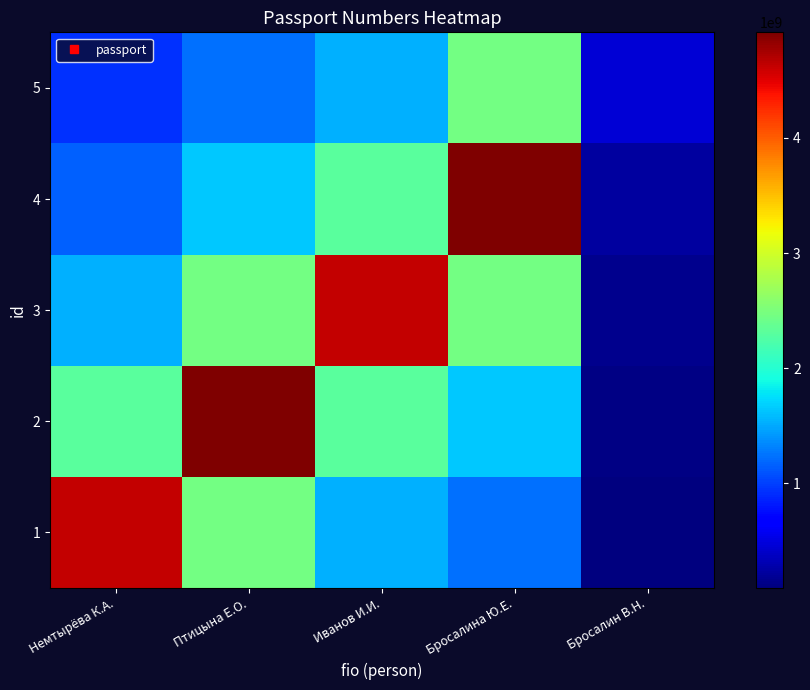

How many series are shown in this chart?

5